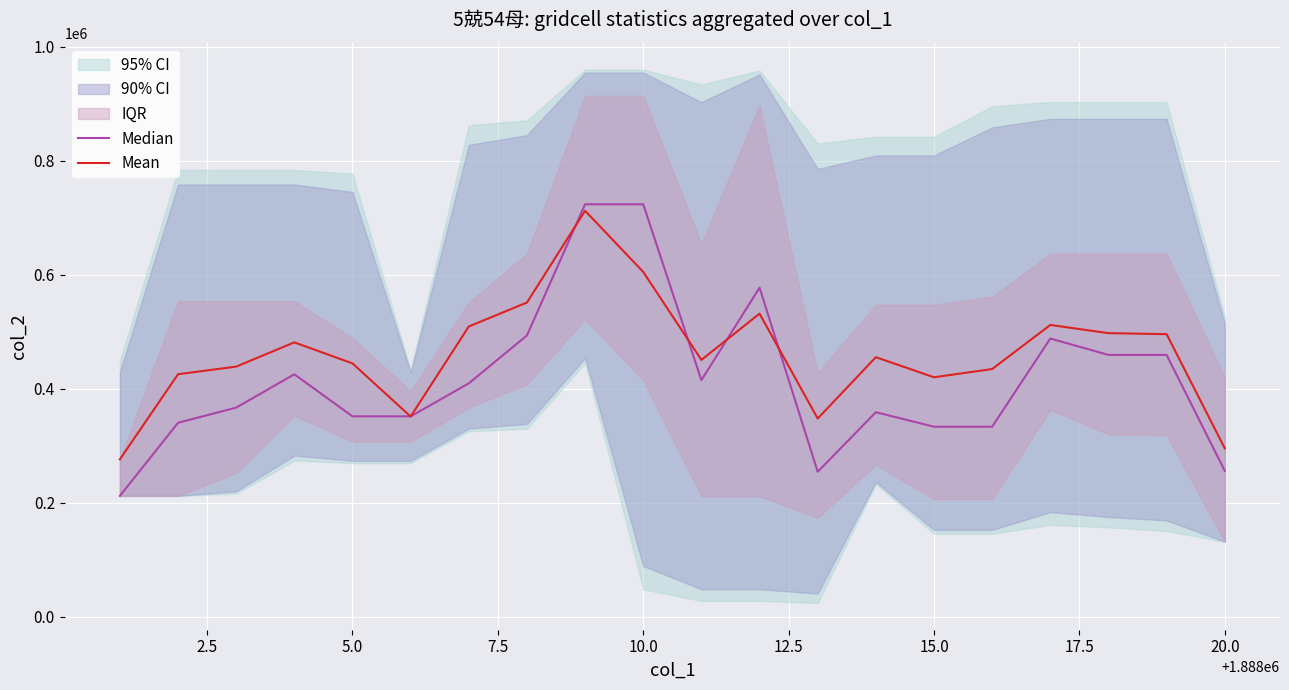

List the series in order of their overall mean, highest first.

Mean, Median